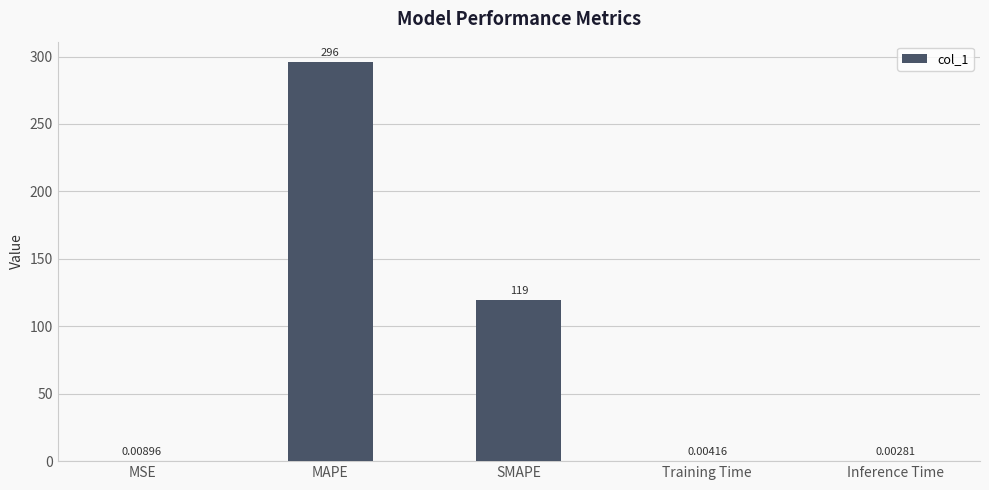

Does the chart contain stacked bars?

No